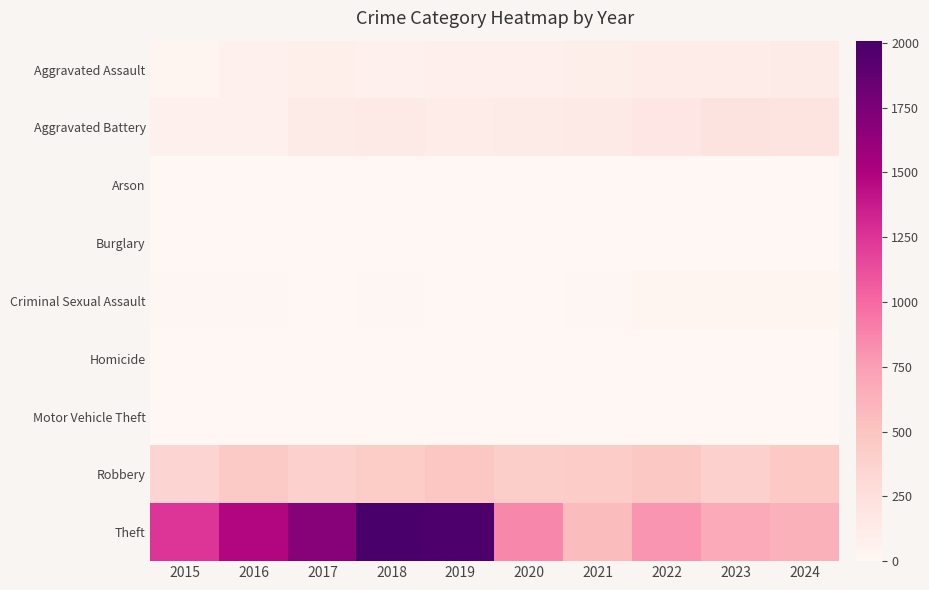

Rank the series at 2021 from lowest to highest value.

Burglary, Arson, Motor Vehicle Theft, Homicide, Criminal Sexual Assault, Aggravated Assault, Aggravated Battery, Robbery, Theft